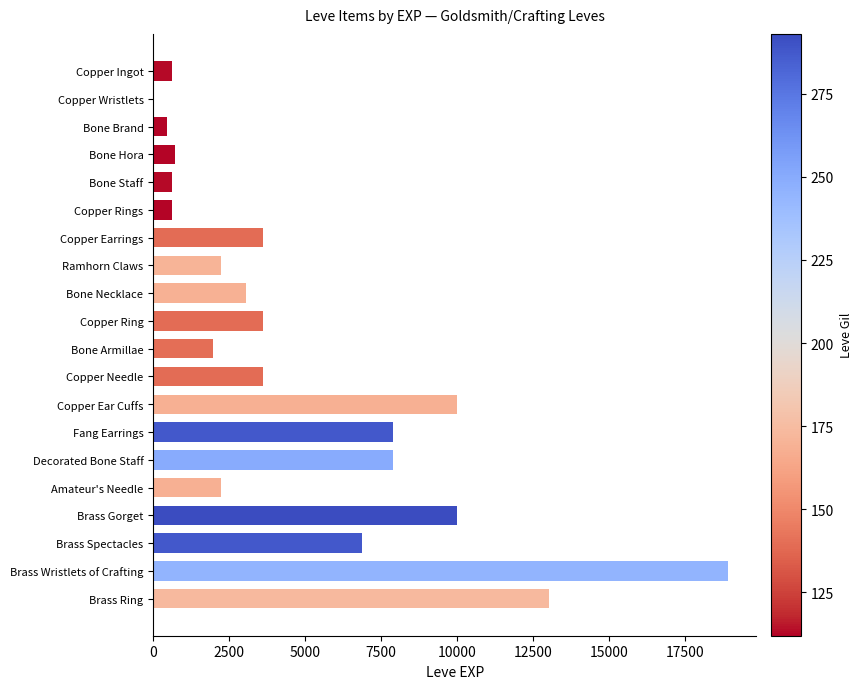

What is the sum of all values?

97911